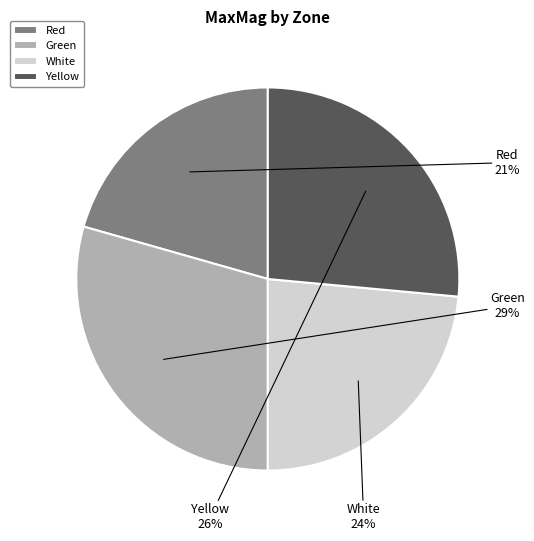

Combined, do Red and White account for over 50%?

No